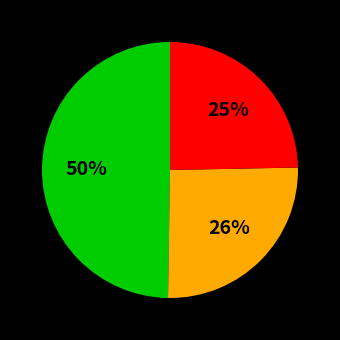

Count the number of slices in the pie.

3